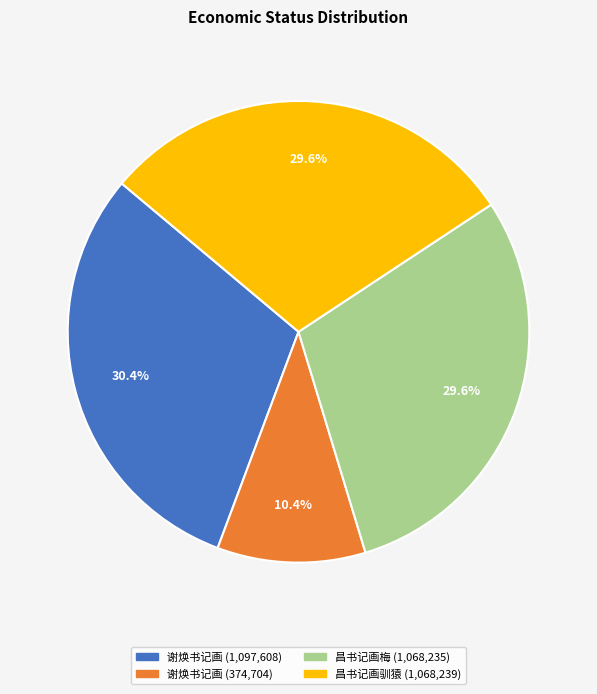

Is there a majority slice in this chart?

No